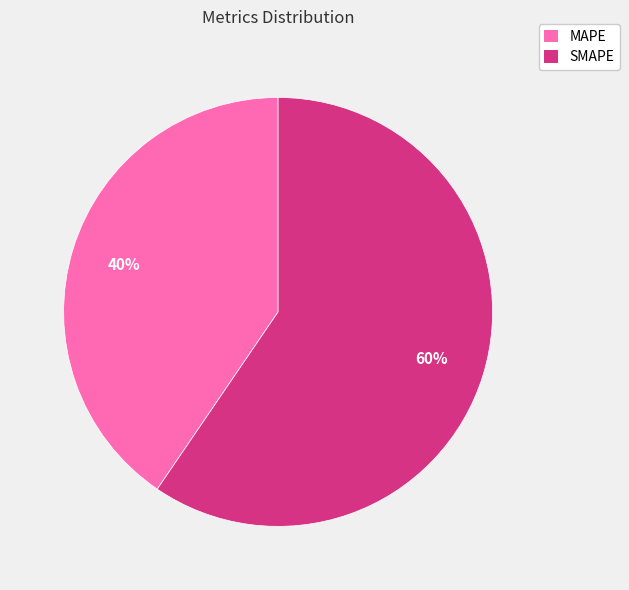

To the nearest percent, what is the combined percentage of MAPE and SMAPE?

100%